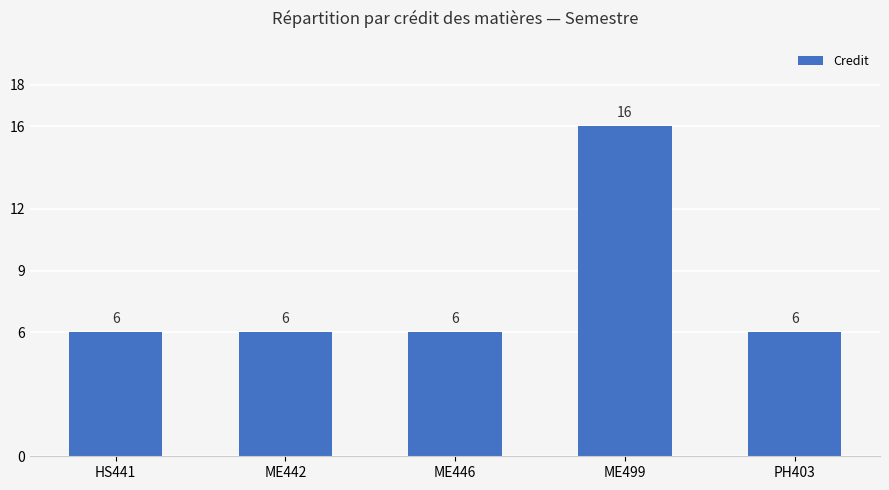

The value at ME442 is 6. True or false?

True